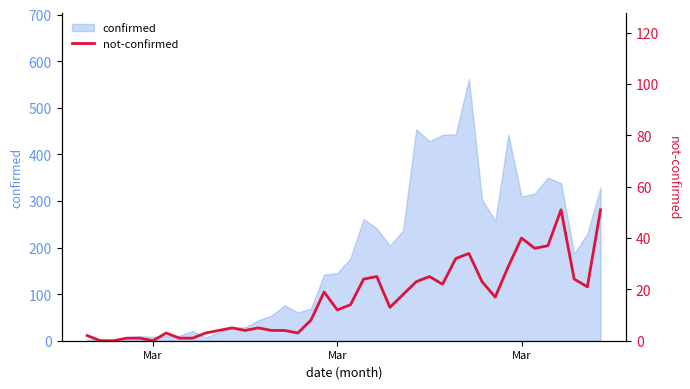

Reading left to right, extract all data points from this chart.

2	0	0	1	1	0	3	1	1	3	4	5	4	5	4	4	3	8	19	12	14	24	25	13	18	23	25	22	32	34	23	17	29	40	36	37	51	24	21	51